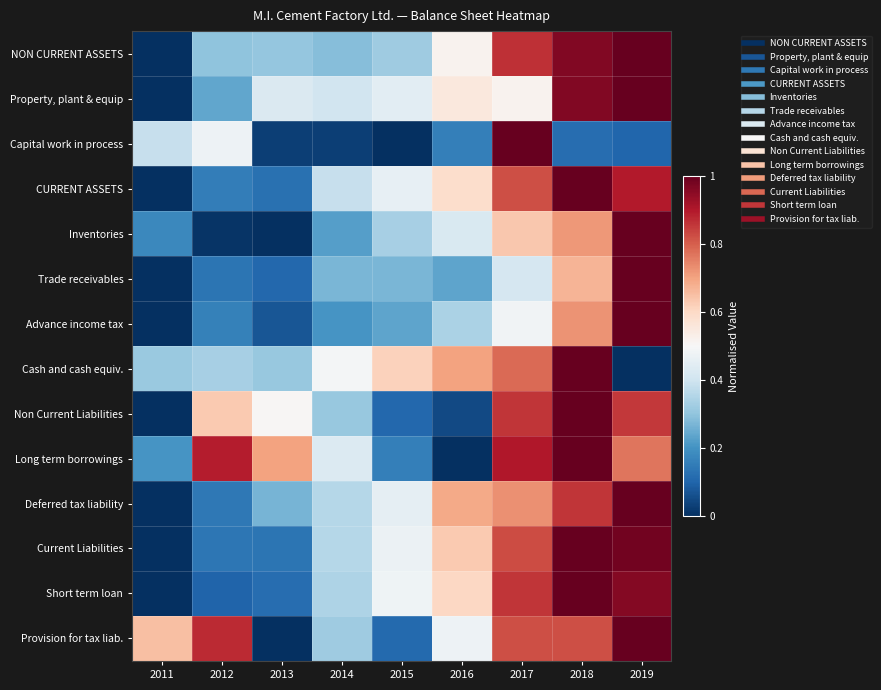

Rank the series by their maximum value, from highest to lowest.

NON CURRENT ASSETS, Property, plant & equip, Capital work in process, CURRENT ASSETS, Inventories, Trade receivables, Advance income tax, Cash and cash equiv., Non Current Liabilities, Long term borrowings, Deferred tax liability, Current Liabilities, Short term loan, Provision for tax liab.